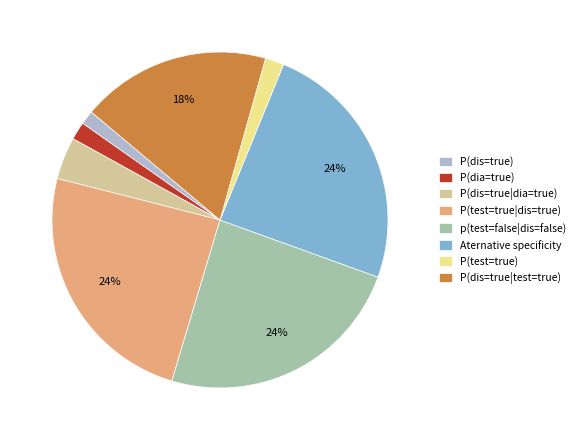

To the nearest percent, what is the difference between the Aternative specificity and P(dis=true|test=true) slice percentages?

6%